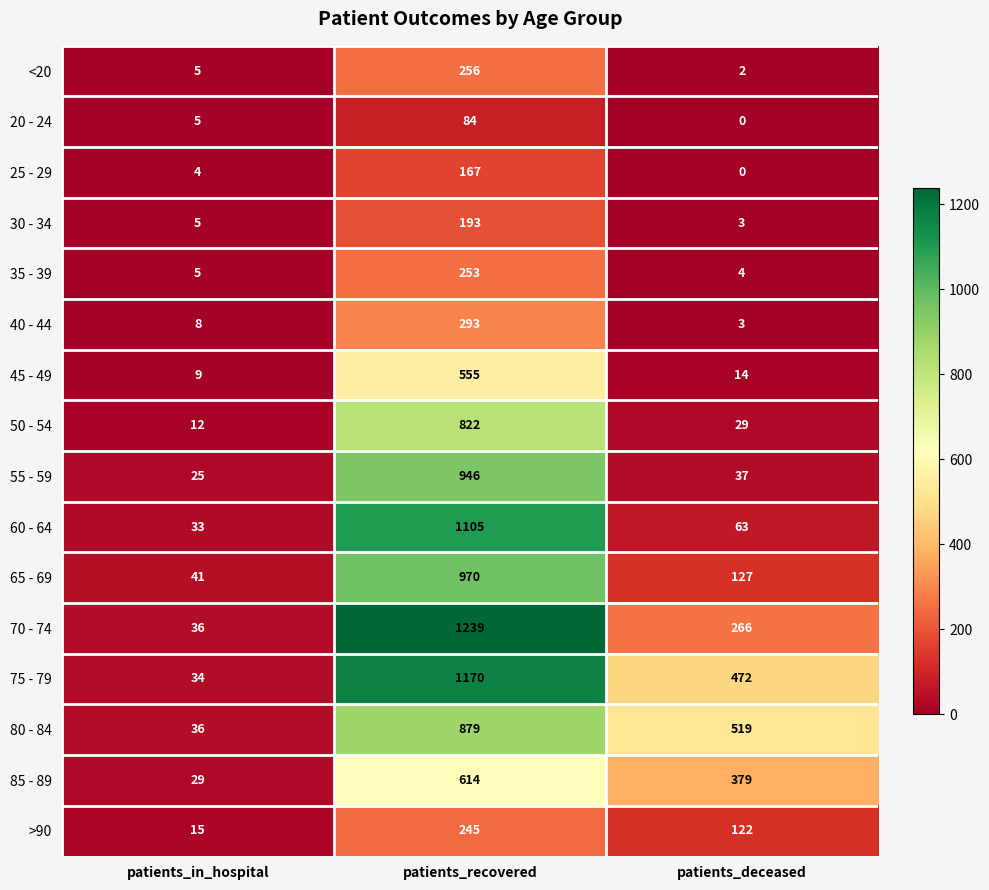

Which series has the largest range (max minus min)?

70 - 74